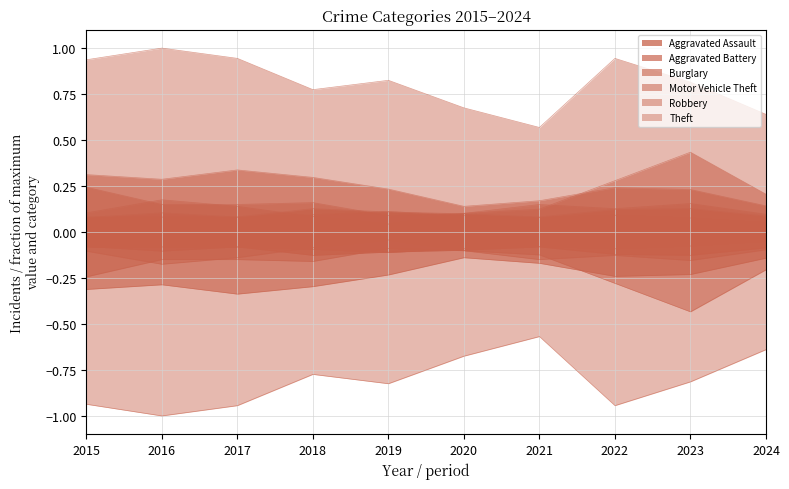

True or false: Aggravated Battery and Theft cross at least once.

False